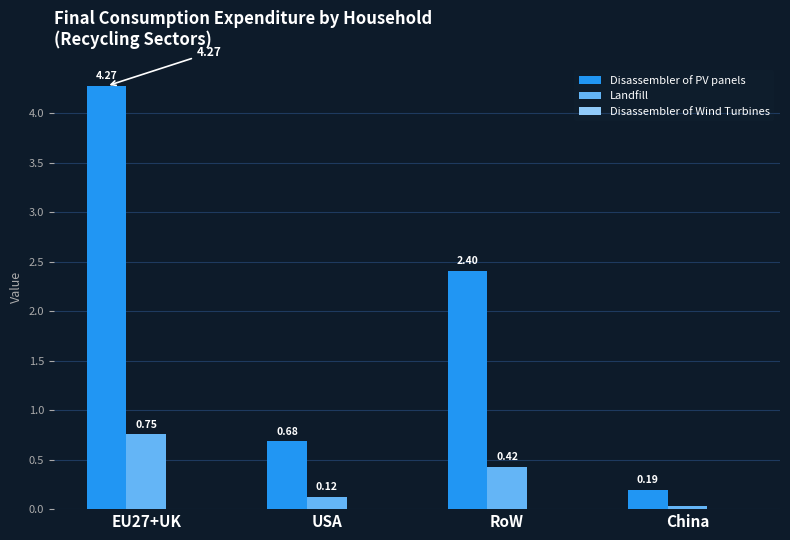

What is the sum of the Landfill values at EU27+UK and USA?

0.9